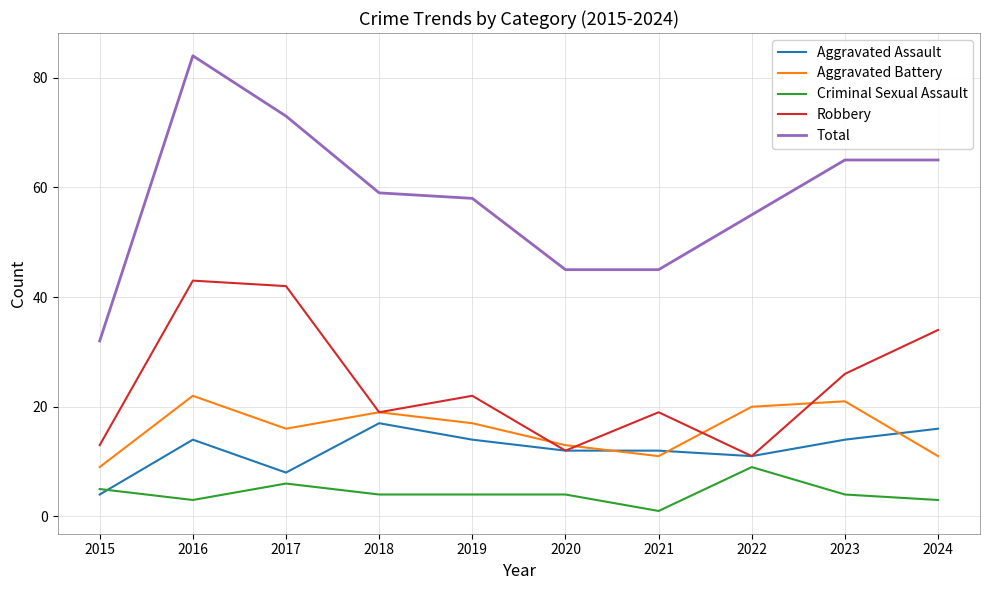

True or false: Criminal Sexual Assault and Aggravated Battery intersect in this chart.

False